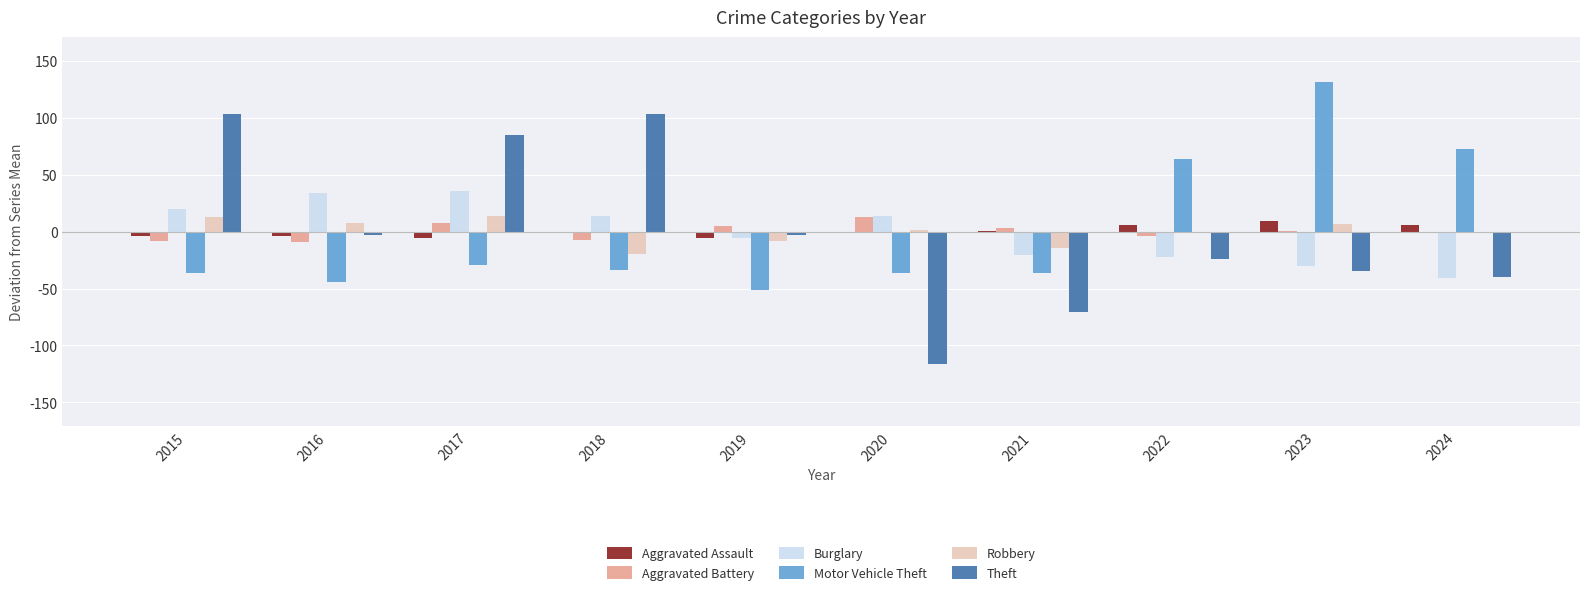

Is the value of Robbery at 2016 greater than the value of Motor Vehicle Theft at 2018?

Yes